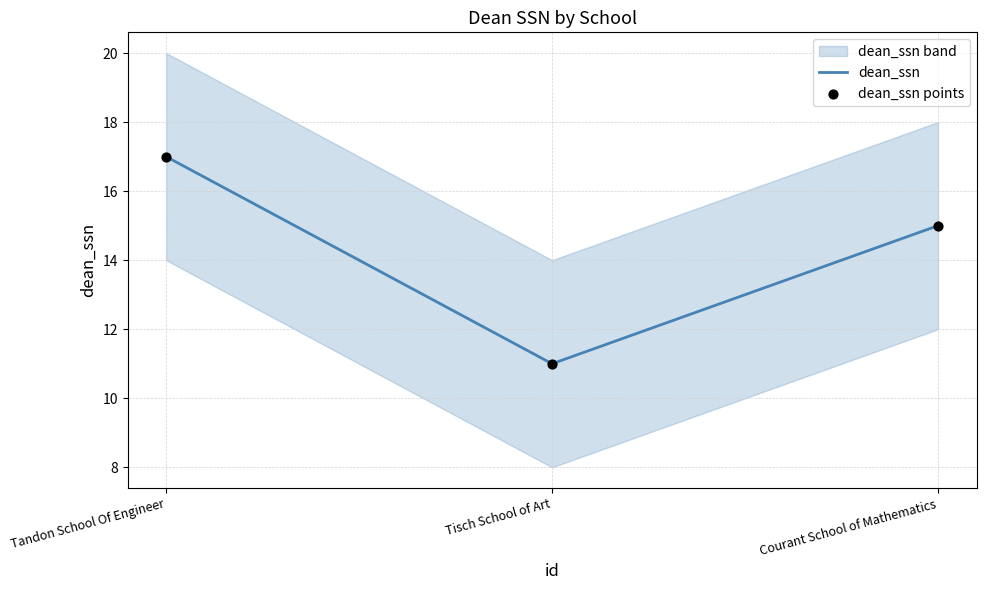

What is the total value across all series at Courant School of Mathematics?

30